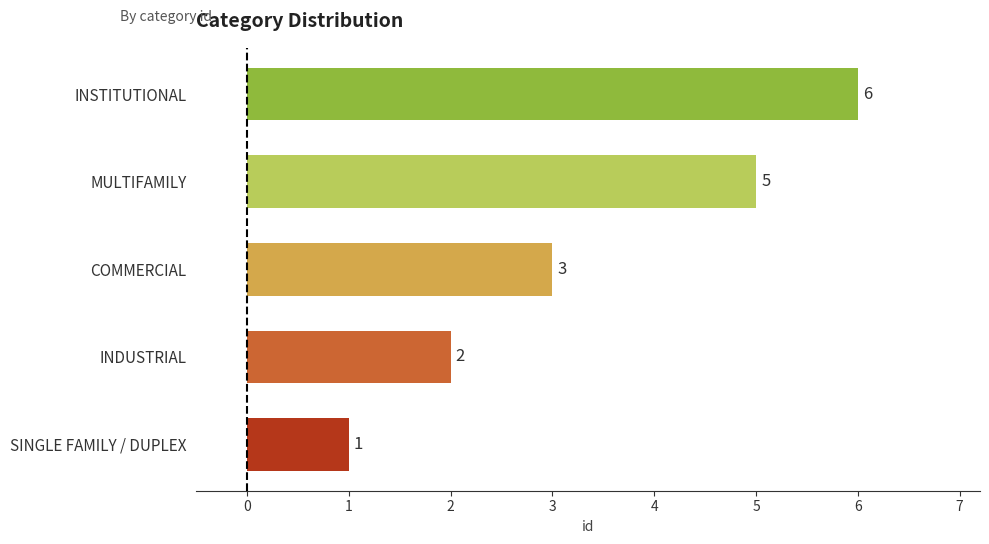

List the labels in order of value, smallest first.

SINGLE FAMILY / DUPLEX, INDUSTRIAL, COMMERCIAL, MULTIFAMILY, INSTITUTIONAL